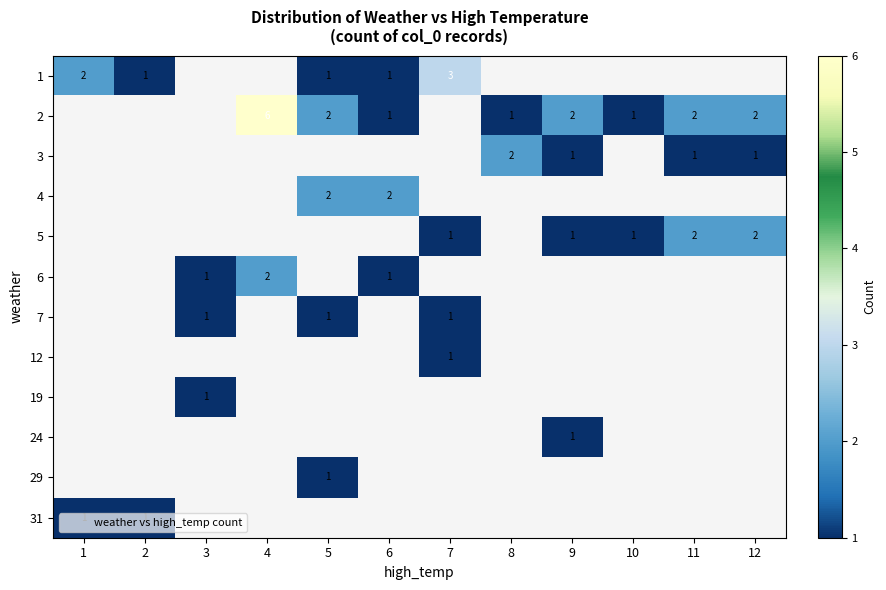

At how many categories does at least one series exceed 2?

2